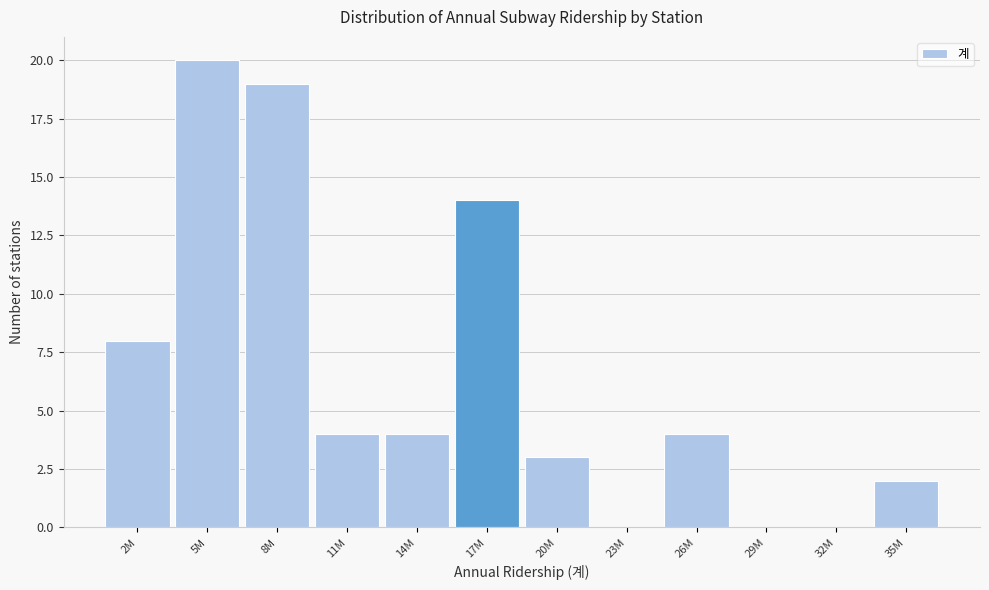

Reading left to right, transcribe all the data shown in this chart.

2M=8	5M=20	8M=19	11M=4	14M=4	17M=14	20M=3	23M=0	26M=4	29M=0	32M=0	35M=2